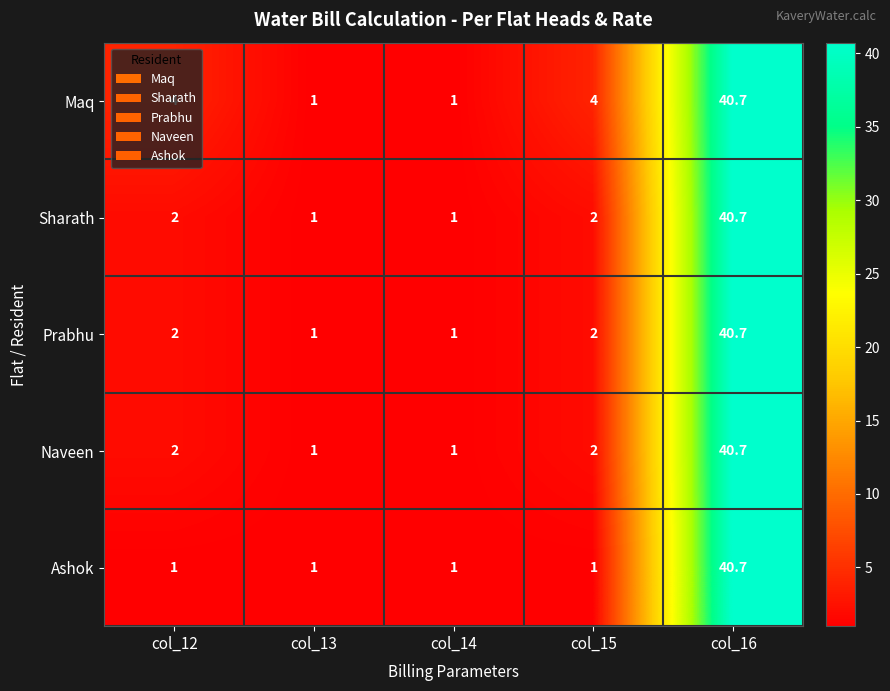

The Ashok series shows 1.4 at col_12. True or false?

False